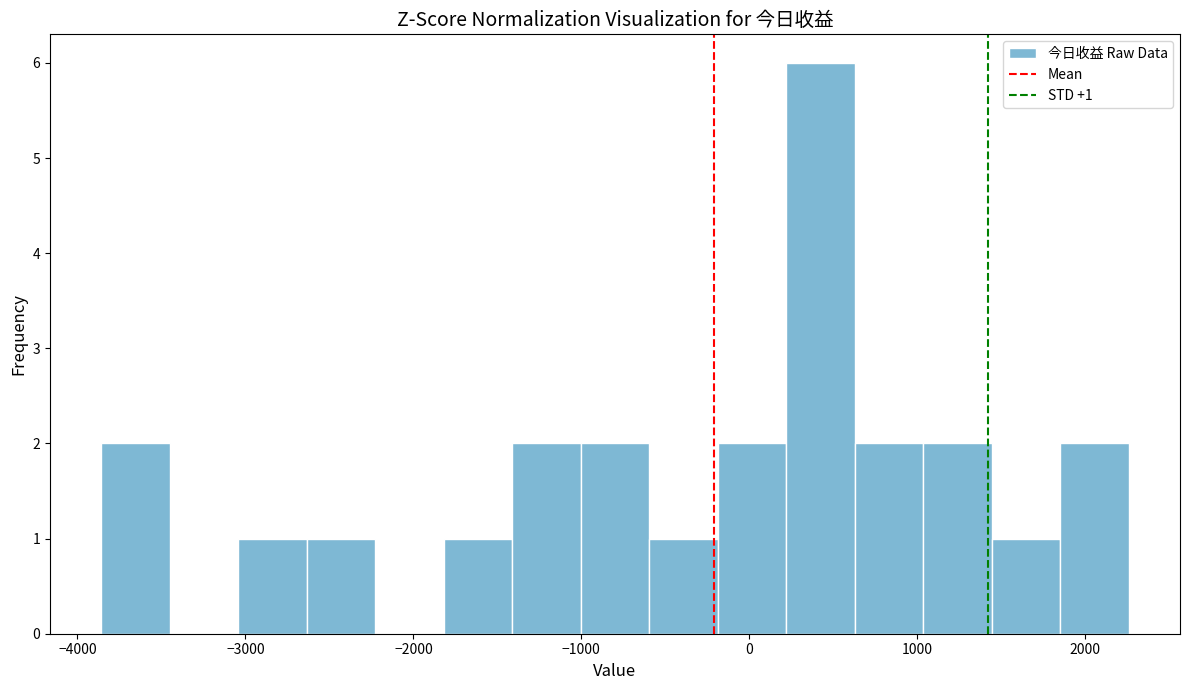

Over which range of the x-axis is the bar tallest?

200 to 600